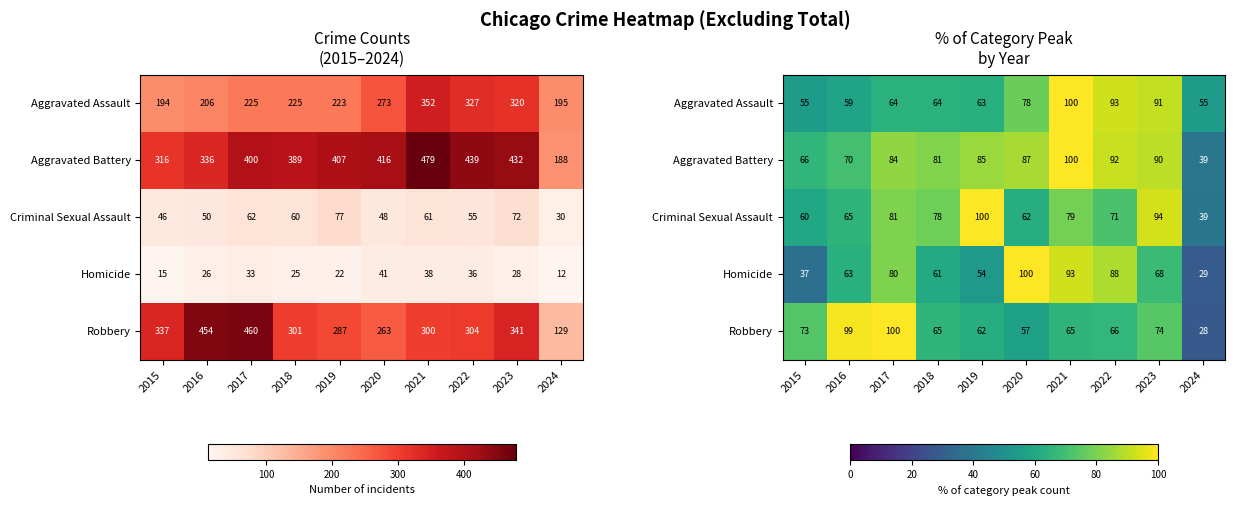

What value does the Homicide series have at 2024?

29.3